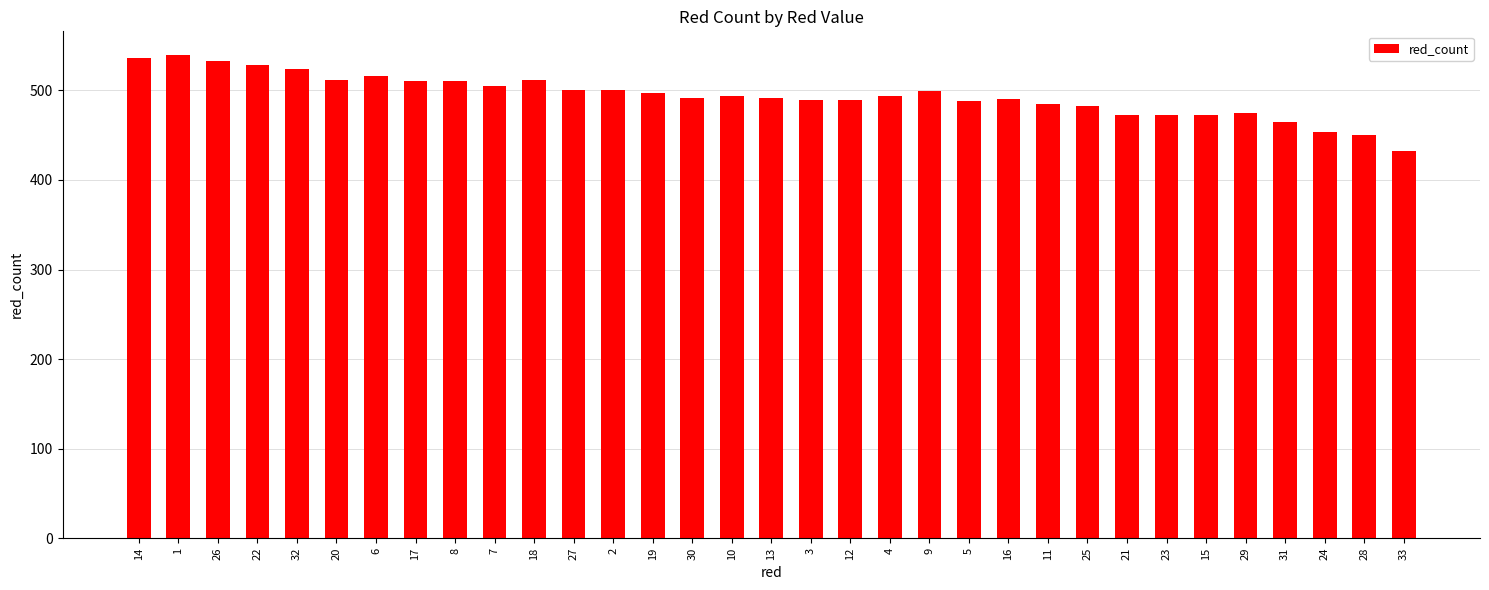

What is the label of the 16th bar from the right?

3